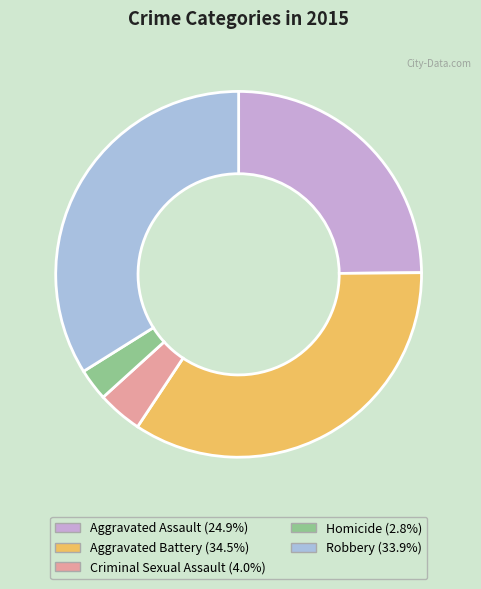

Do Criminal Sexual Assault and Aggravated Battery together represent more than half of the pie?

No